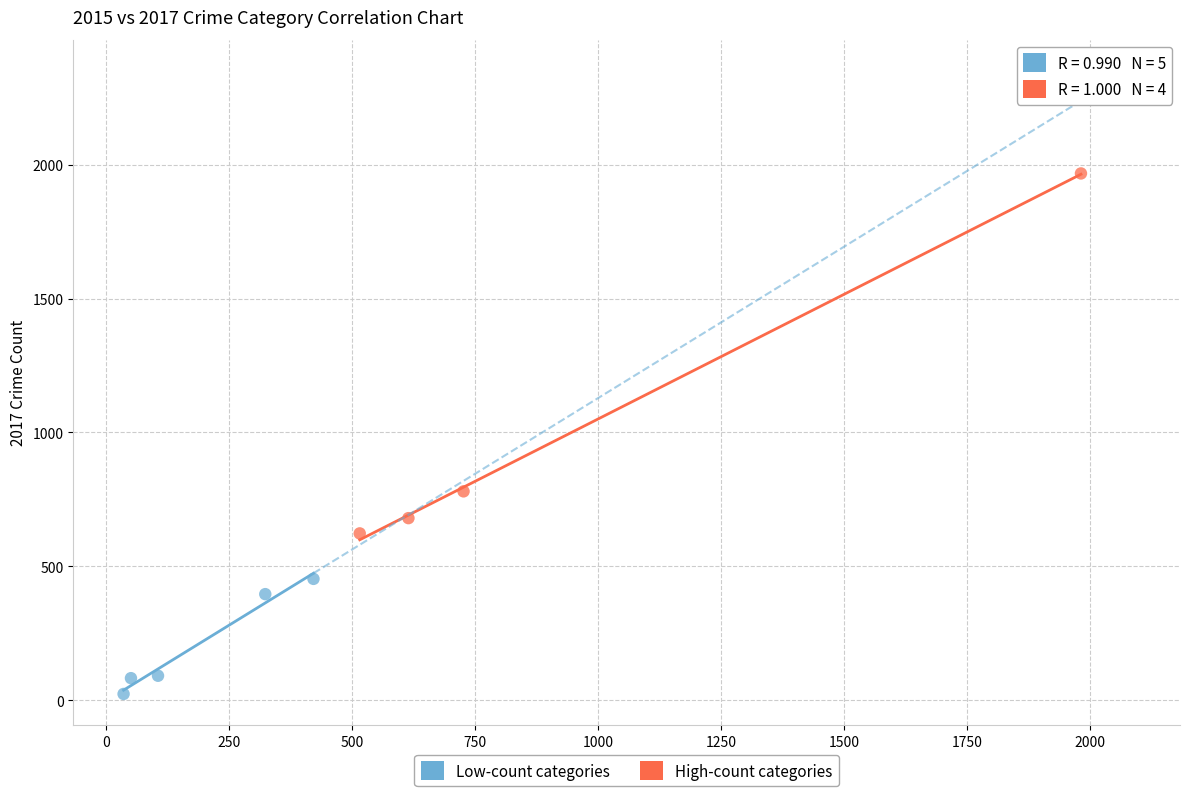

Which series has the widest spread of Y values?

High-count categories